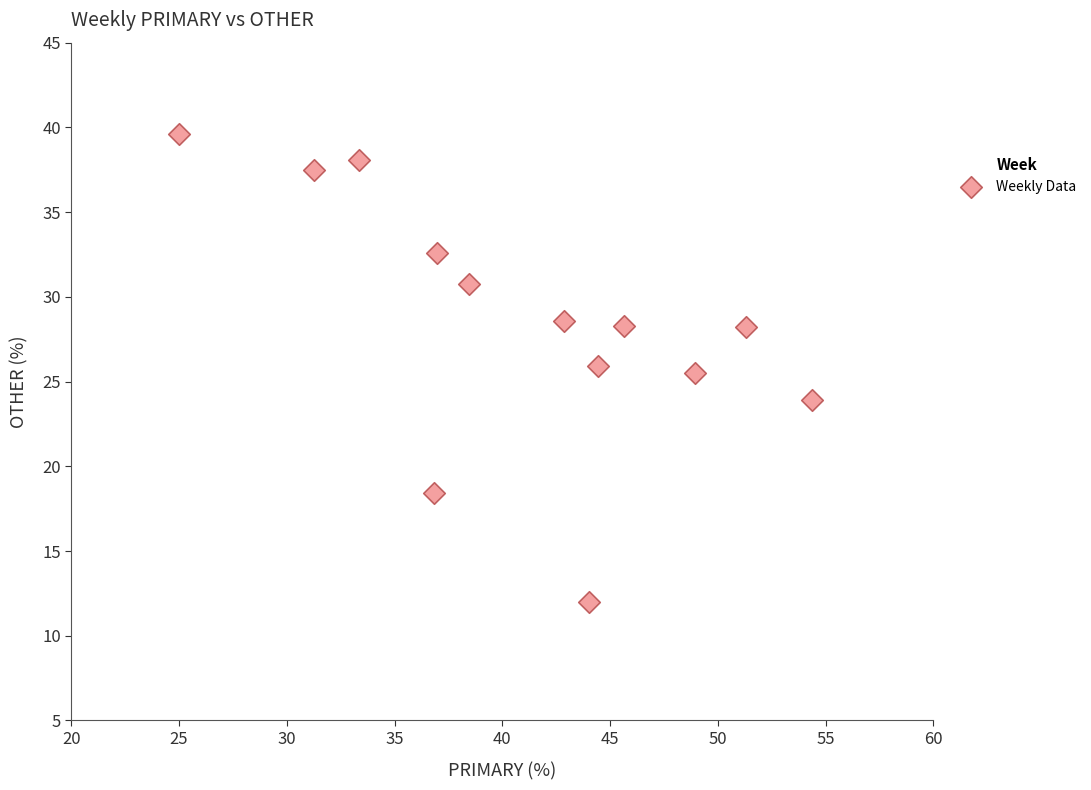

What is the range of Y values (max minus min)?

27.6